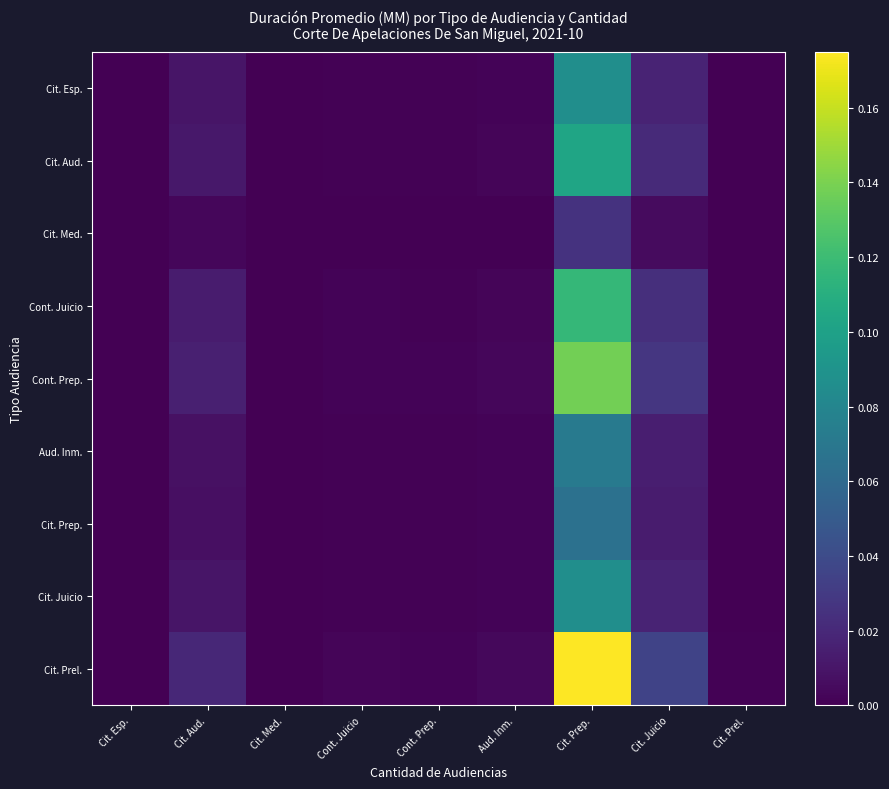

Reading left to right, list all the values displayed in this chart.

Cit. Esp.: Cit. Esp.=0.0	Cit. Aud.=0.0	Cit. Med.=0.0	Cont. Juicio=0.0	Cont. Prep.=0.0	Aud. Inm.=0.0	Cit. Prep.=0.1	Cit. Juicio=0.0	Cit. Prel.=0.0
Cit. Aud.: Cit. Esp.=0.0	Cit. Aud.=0.0	Cit. Med.=0.0	Cont. Juicio=0.0	Cont. Prep.=0.0	Aud. Inm.=0.0	Cit. Prep.=0.1	Cit. Juicio=0.0	Cit. Prel.=0.0
Cit. Med.: Cit. Esp.=0.0	Cit. Aud.=0.0	Cit. Med.=0.0	Cont. Juicio=0.0	Cont. Prep.=0.0	Aud. Inm.=0.0	Cit. Prep.=0.0	Cit. Juicio=0.0	Cit. Prel.=0.0
Cont. Juicio: Cit. Esp.=0.0	Cit. Aud.=0.0	Cit. Med.=0.0	Cont. Juicio=0.0	Cont. Prep.=0.0	Aud. Inm.=0.0	Cit. Prep.=0.1	Cit. Juicio=0.0	Cit. Prel.=0.0
Cont. Prep.: Cit. Esp.=0.0	Cit. Aud.=0.0	Cit. Med.=0.0	Cont. Juicio=0.0	Cont. Prep.=0.0	Aud. Inm.=0.0	Cit. Prep.=0.1	Cit. Juicio=0.0	Cit. Prel.=0.0
Aud. Inm.: Cit. Esp.=0.0	Cit. Aud.=0.0	Cit. Med.=0.0	Cont. Juicio=0.0	Cont. Prep.=0.0	Aud. Inm.=0.0	Cit. Prep.=0.1	Cit. Juicio=0.0	Cit. Prel.=0.0
Cit. Prep.: Cit. Esp.=0.0	Cit. Aud.=0.0	Cit. Med.=0.0	Cont. Juicio=0.0	Cont. Prep.=0.0	Aud. Inm.=0.0	Cit. Prep.=0.1	Cit. Juicio=0.0	Cit. Prel.=0.0
Cit. Juicio: Cit. Esp.=0.0	Cit. Aud.=0.0	Cit. Med.=0.0	Cont. Juicio=0.0	Cont. Prep.=0.0	Aud. Inm.=0.0	Cit. Prep.=0.1	Cit. Juicio=0.0	Cit. Prel.=0.0
Cit. Prel.: Cit. Esp.=0.0	Cit. Aud.=0.0	Cit. Med.=0.0	Cont. Juicio=0.0	Cont. Prep.=0.0	Aud. Inm.=0.0	Cit. Prep.=0.2	Cit. Juicio=0.0	Cit. Prel.=0.0